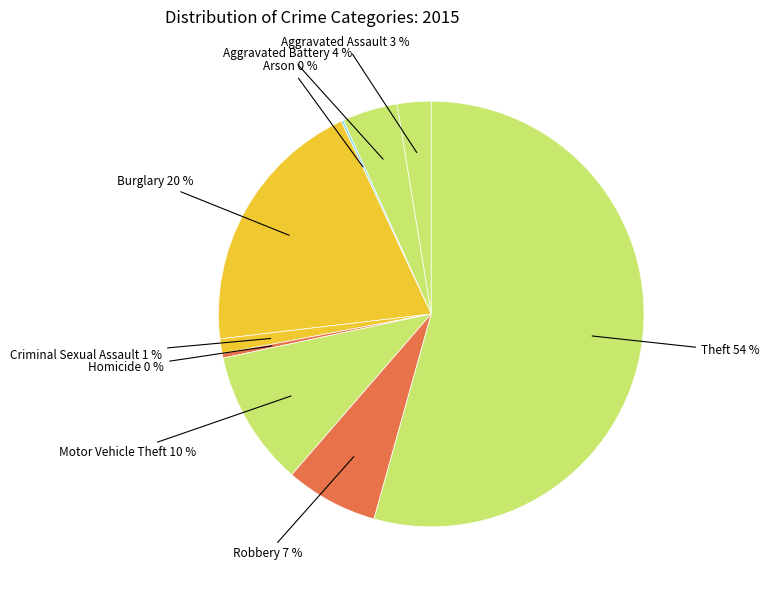

Does any single category account for the majority?

Yes